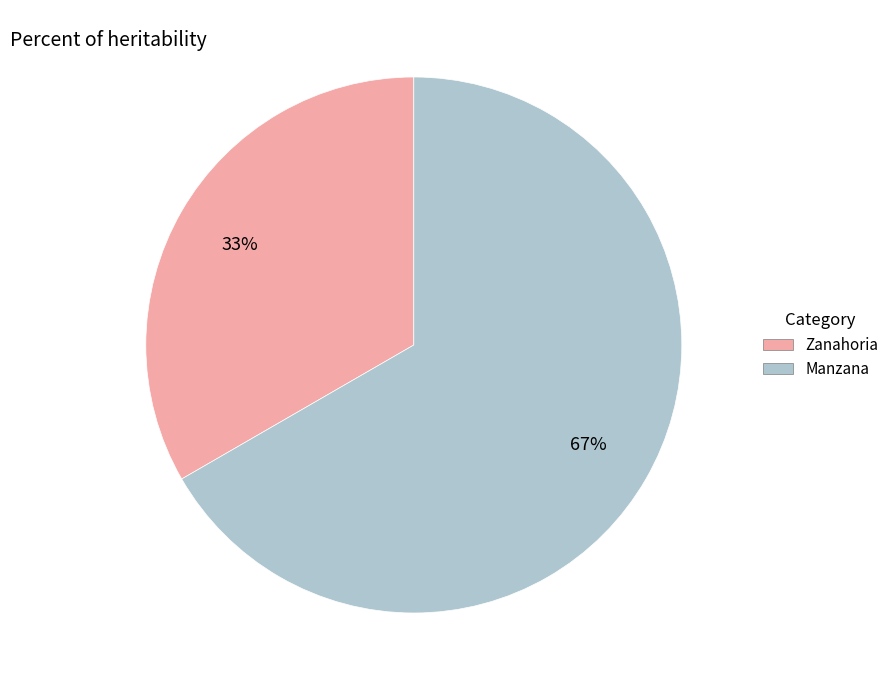

Count the number of slices in the pie.

2